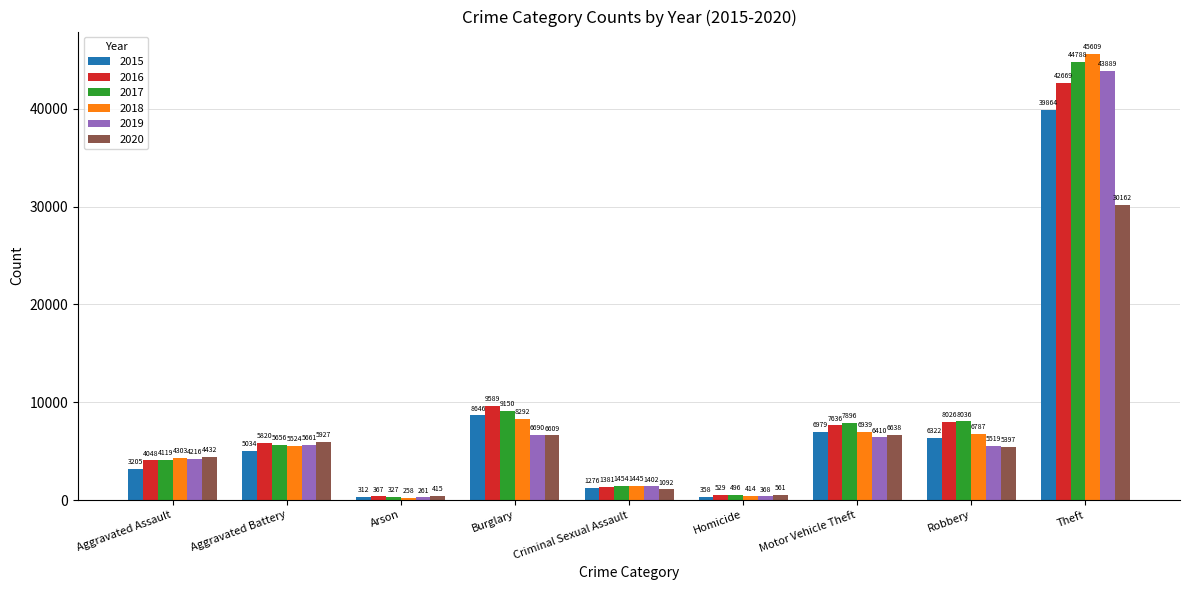

What is the approximate value of 2016 at Homicide?

529